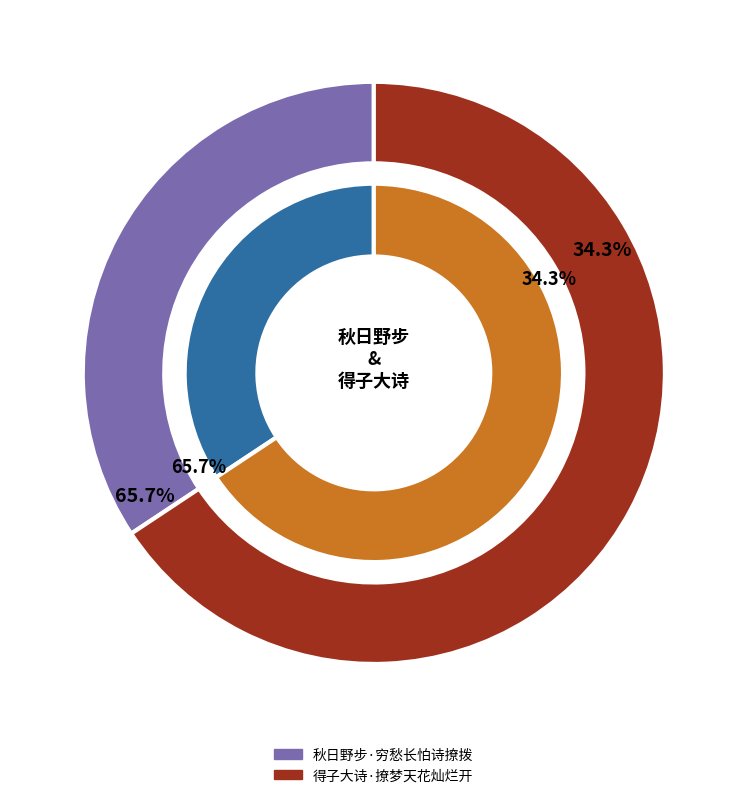

To the nearest percent, what portion does 秋日野步·穷愁长怕诗撩拨 represent?

34%